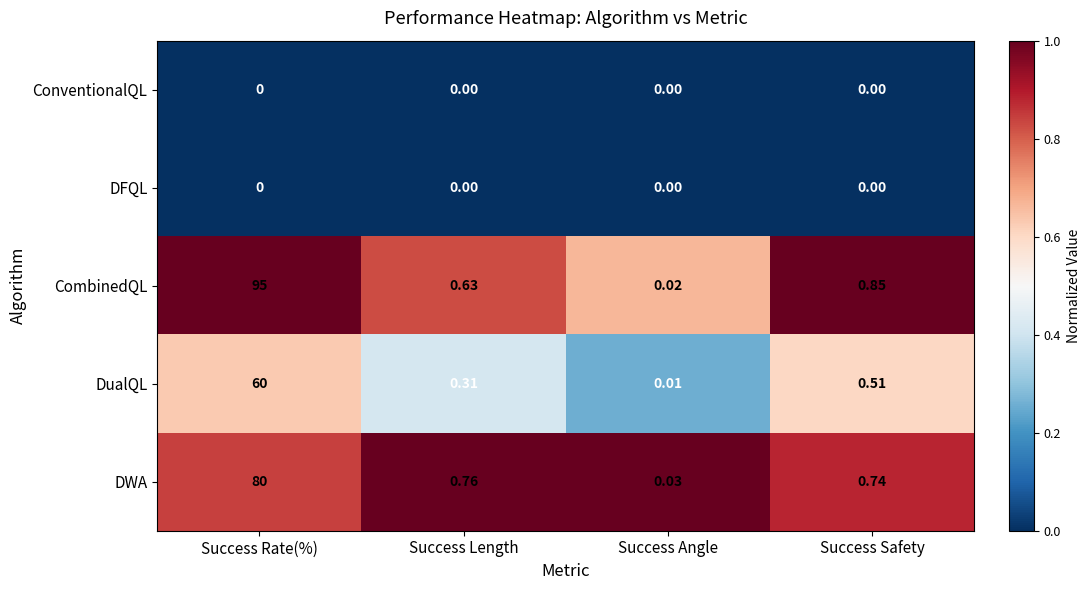

Between Success Rate(%) and Success Length, which series saw the biggest shift?

CombinedQL